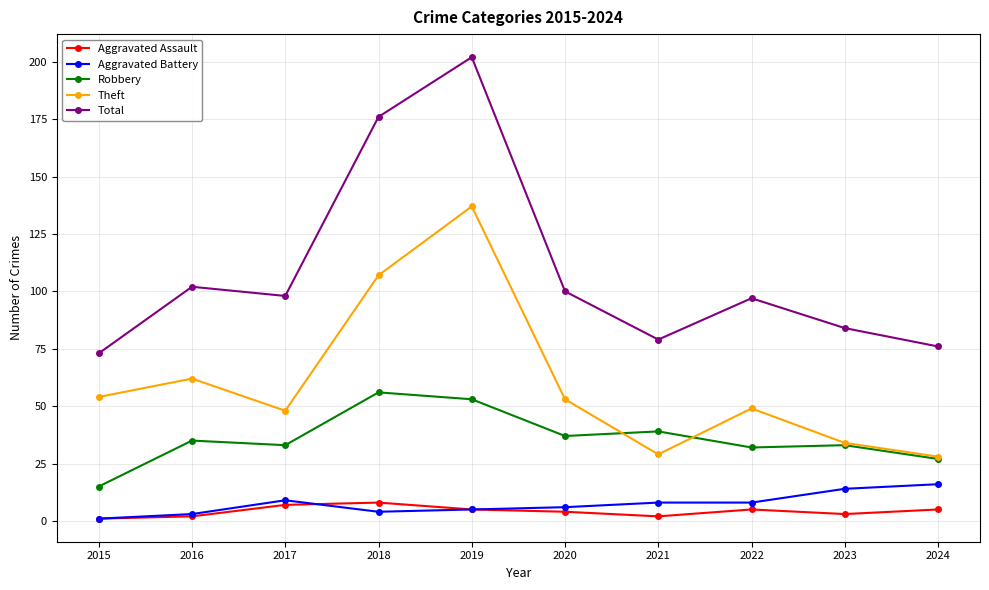

What is the difference between the highest and lowest values at 2017?

91